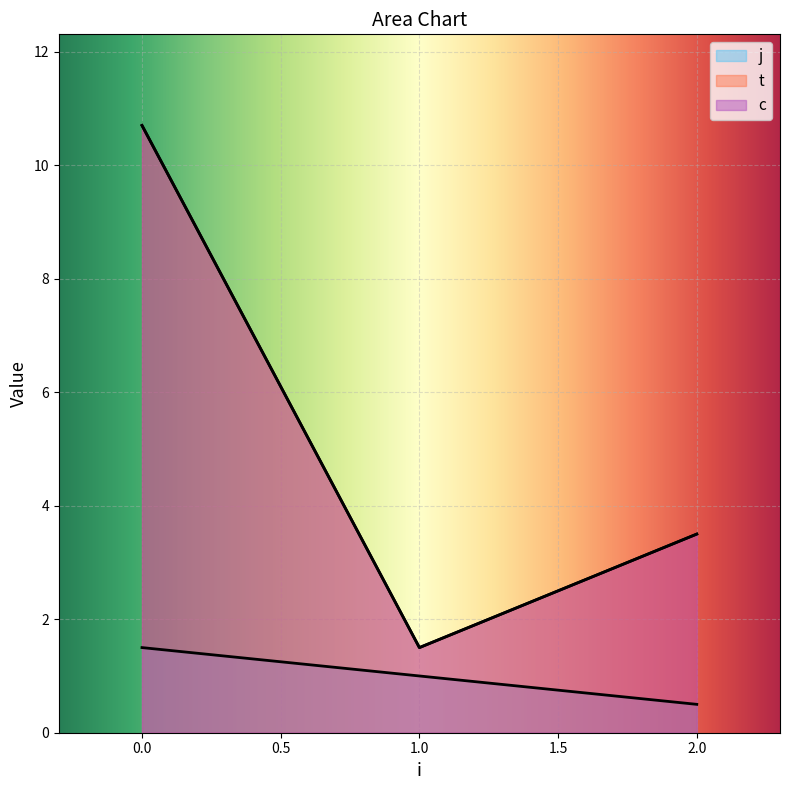

True or false: j and c cross at least once.

False